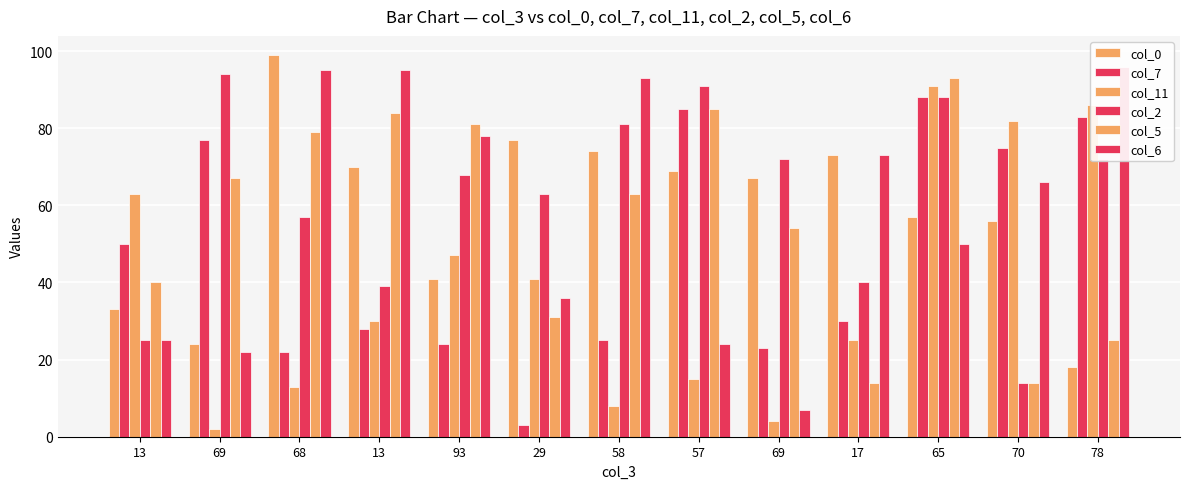

At which label does col_11 reach its minimum?

69